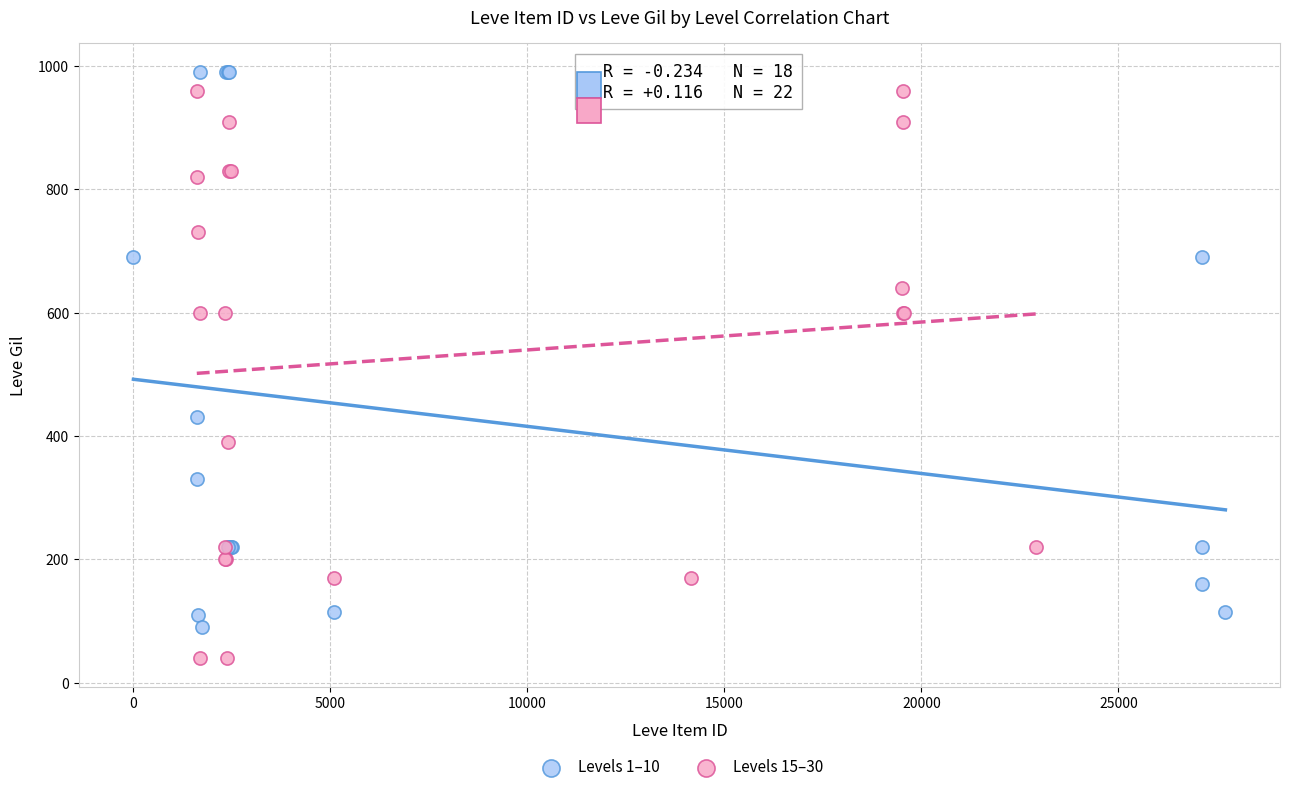

Which series has the largest Y range (max minus min)?

Levels 15–30